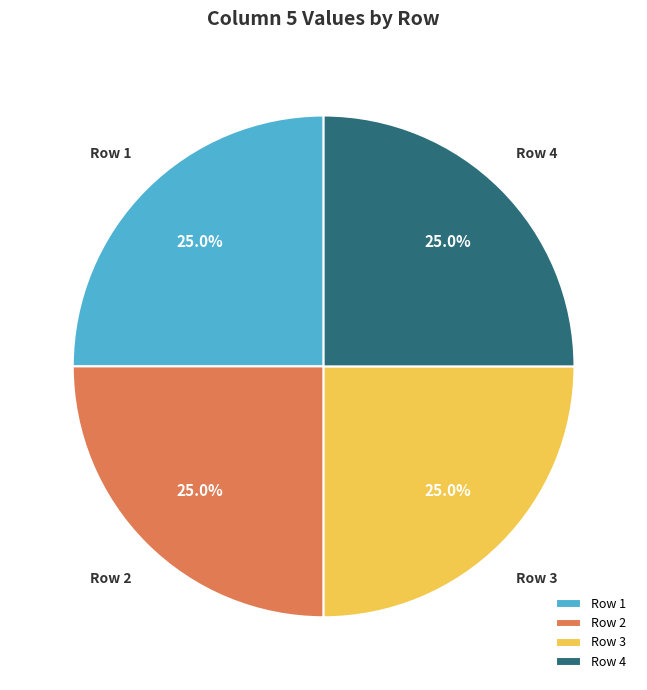

What is the ratio of the value at Row 2 to the value at Row 4?

1.0